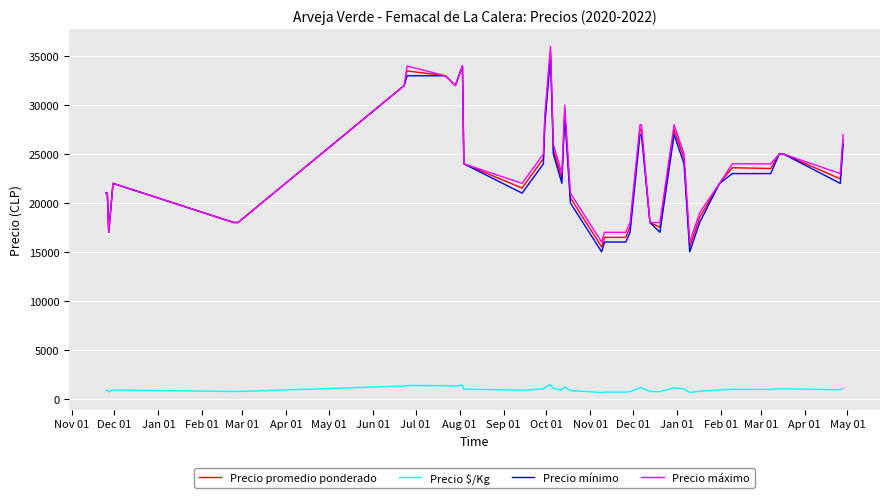

What is the highest value of the Precio $/Kg series?

1419